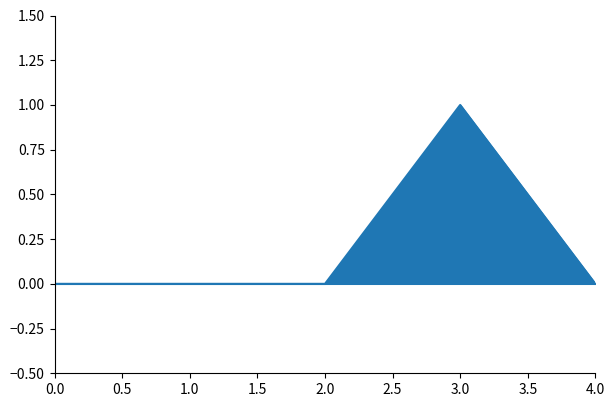

Which category has the highest value across all series?

3.0